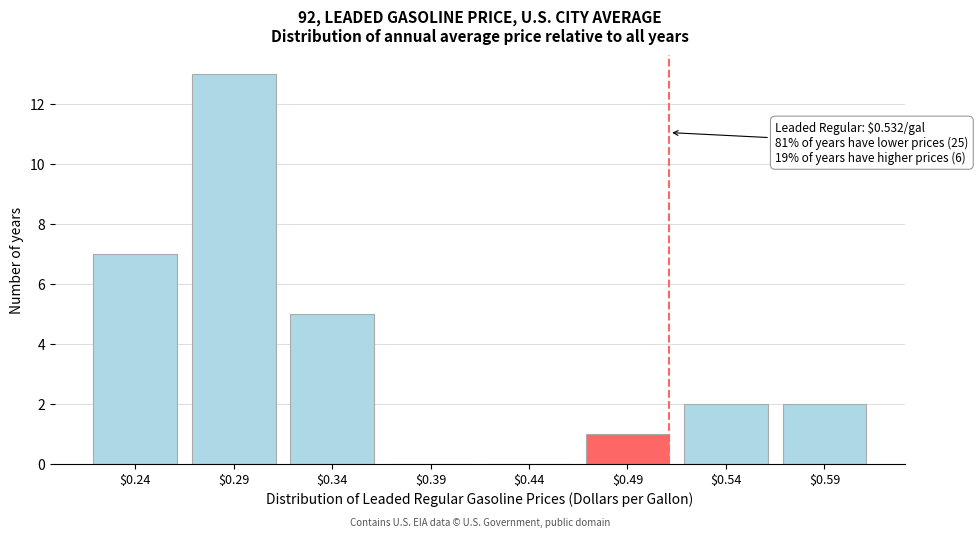

True or false: the data shows 1 at $0.54.

False